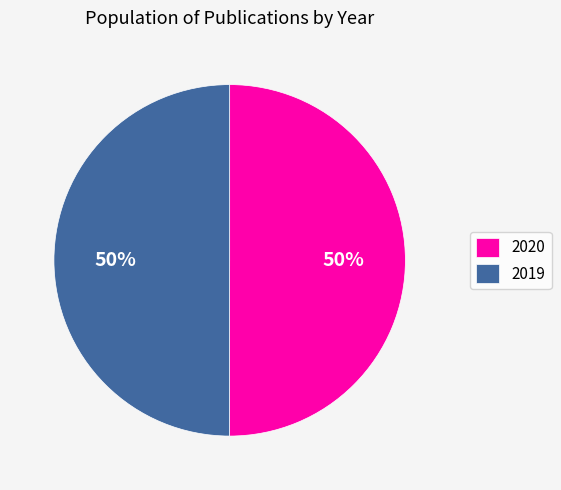

What percentage is the 2019 slice, to the nearest percent?

50%